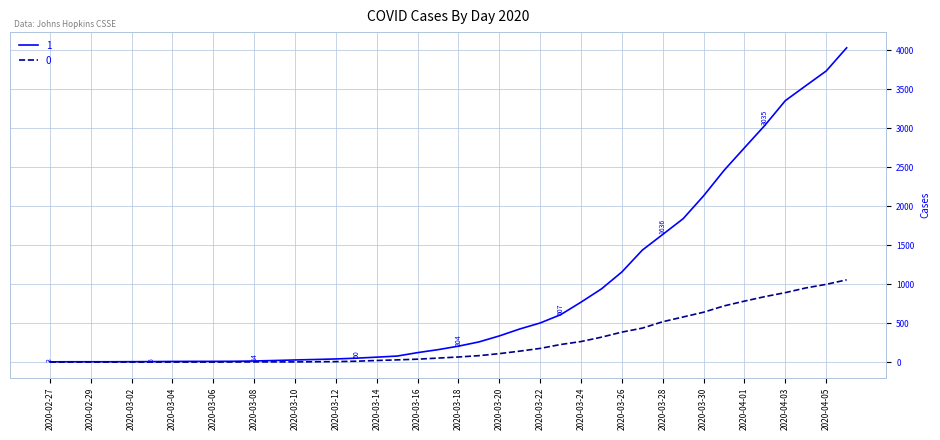

List the series in order of their overall mean, lowest first.

0, 1